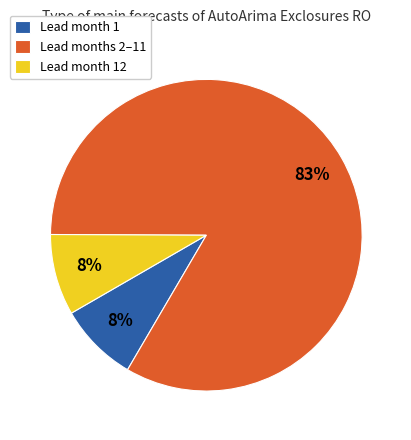

Does Lead months 2–11 account for over 50% of the chart?

Yes